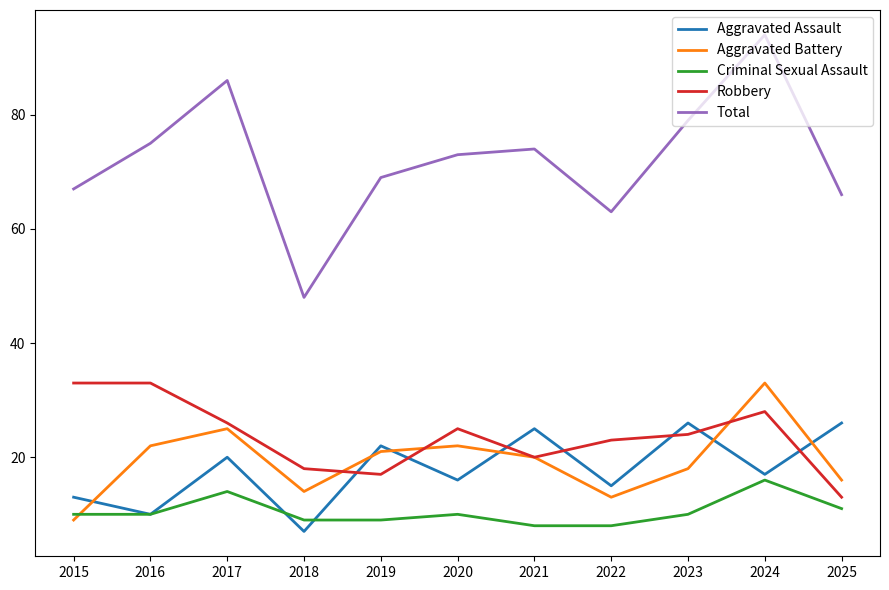

What value does the Total series have at 2021?

74